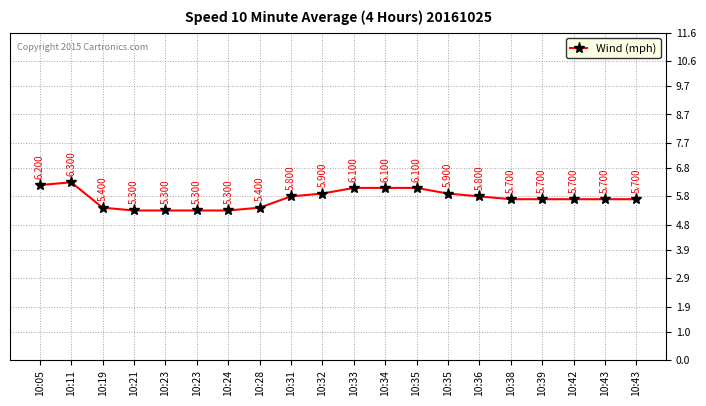

How many categories are shown in the chart?

20